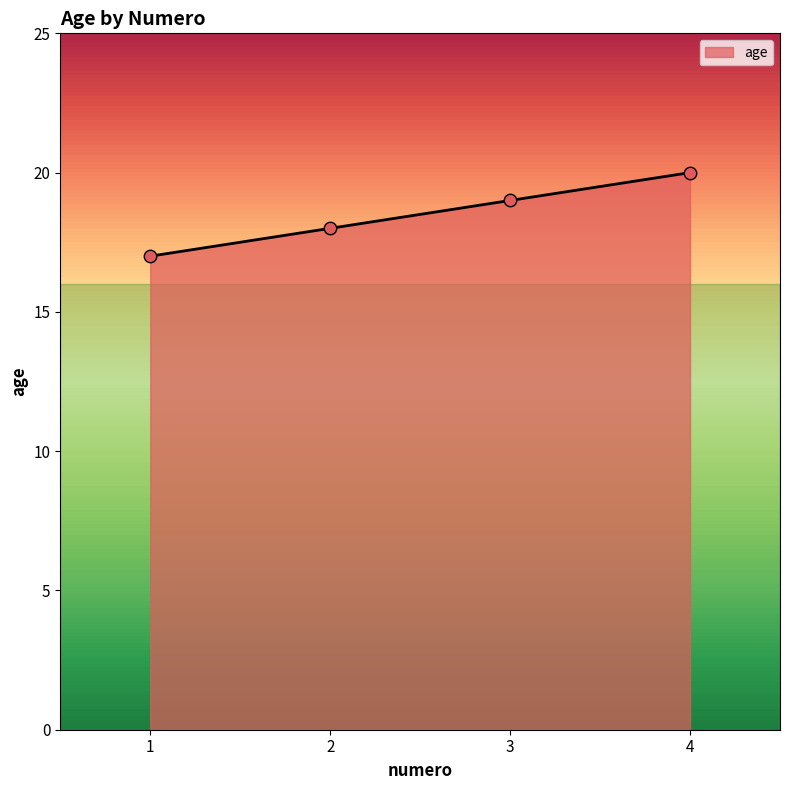

What is the ratio of the value at 2 to the value at 4?

0.9